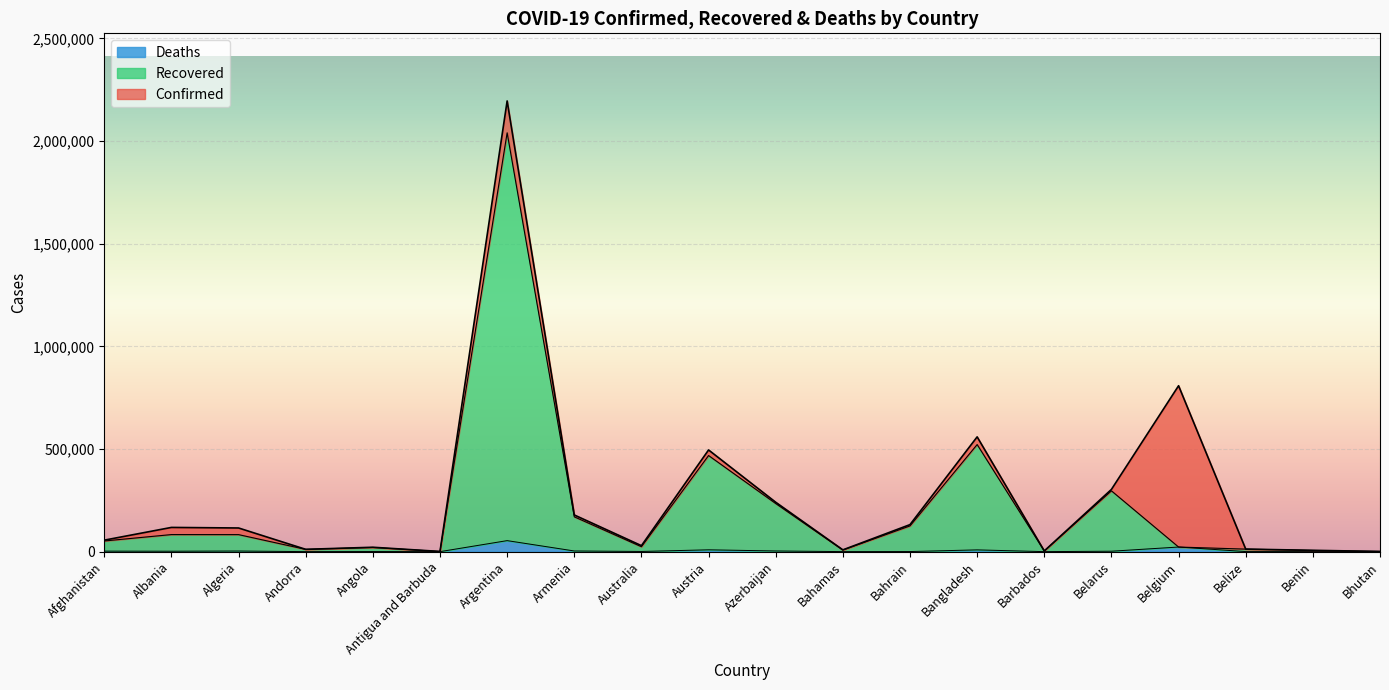

How many data points in Deaths are less than 2060?

10